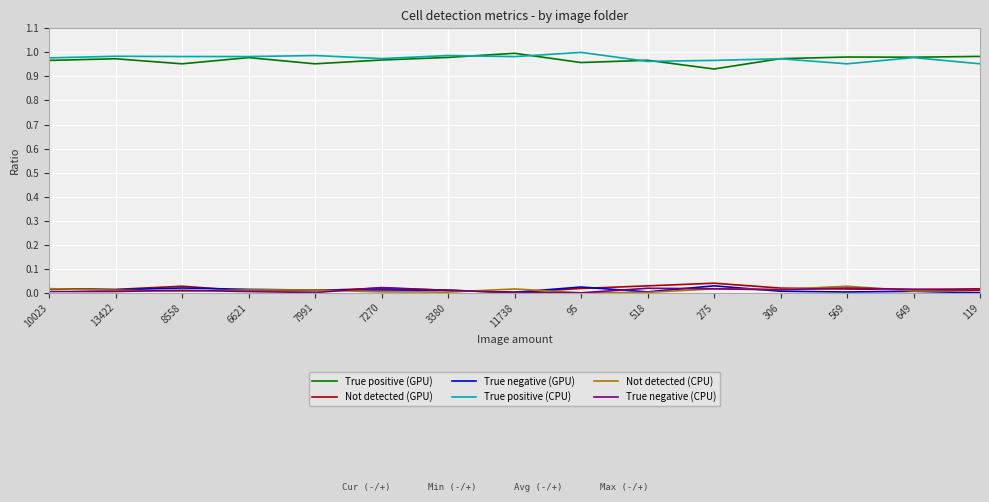

Is the value of Not detected (CPU) at 518 greater than the value of True positive (GPU) at 518?

No